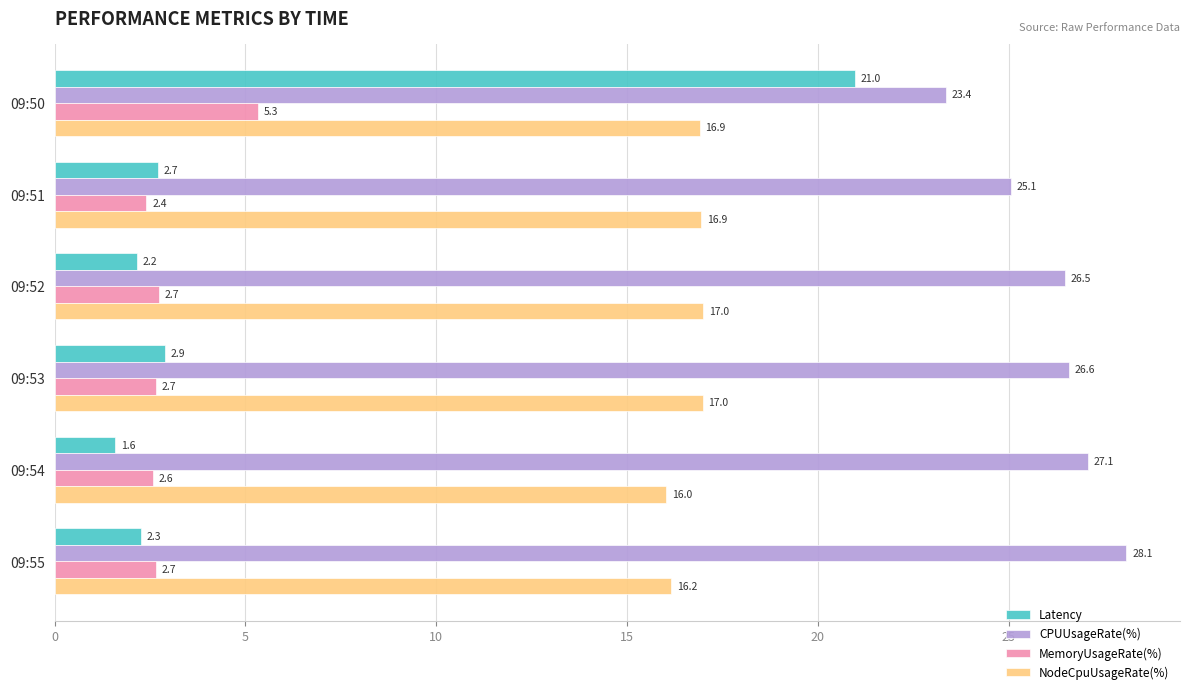

The value of NodeCpuUsageRate(%) at 09:55 is 5.3. True or false?

False